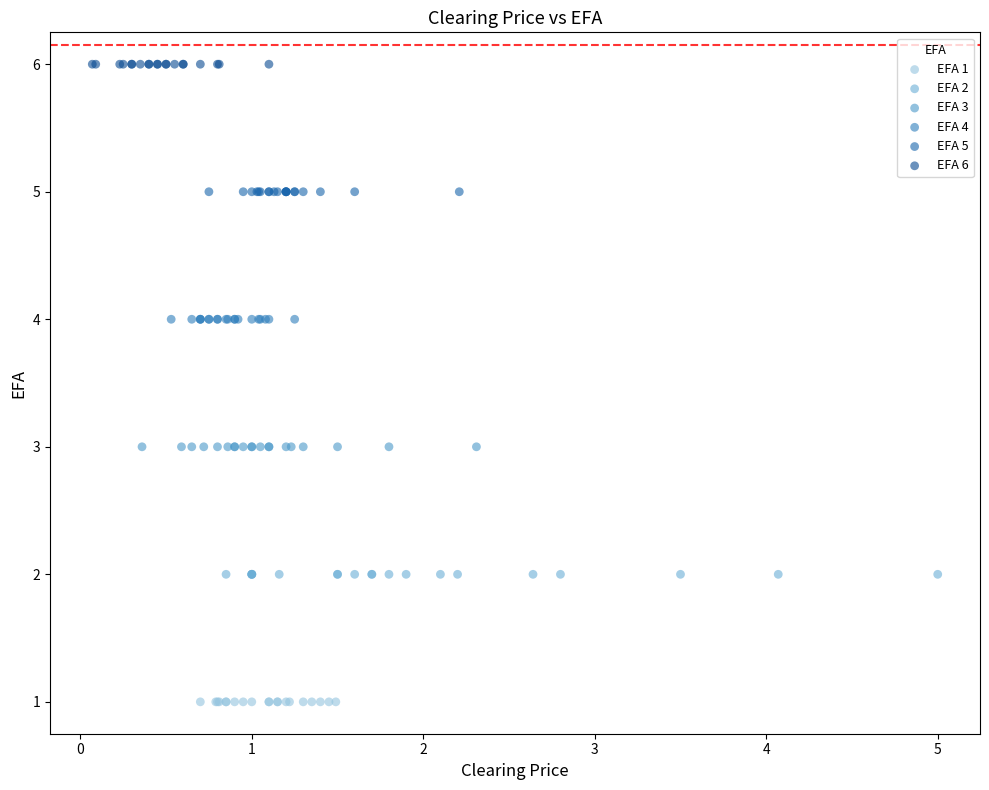

What are all the series names shown in the legend?

EFA 1, EFA 2, EFA 3, EFA 4, EFA 5, EFA 6